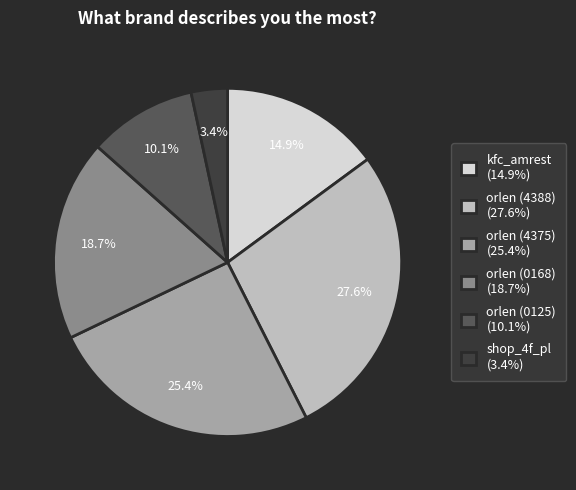

Between kfc_amrest and orlen (4388), which is larger?

orlen (4388)